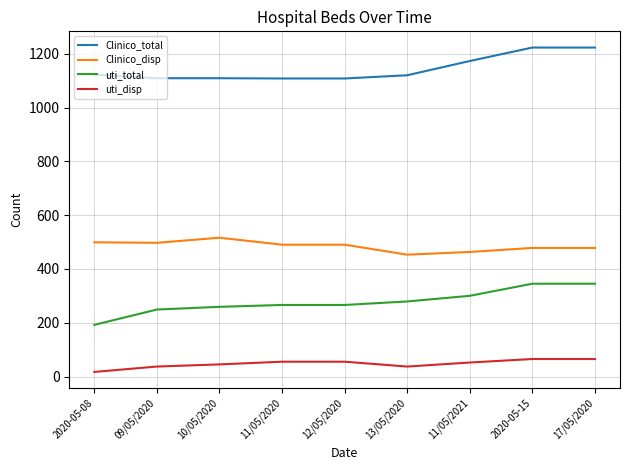

Is it true that Clinico_disp equals 497 at 09/05/2020?

True